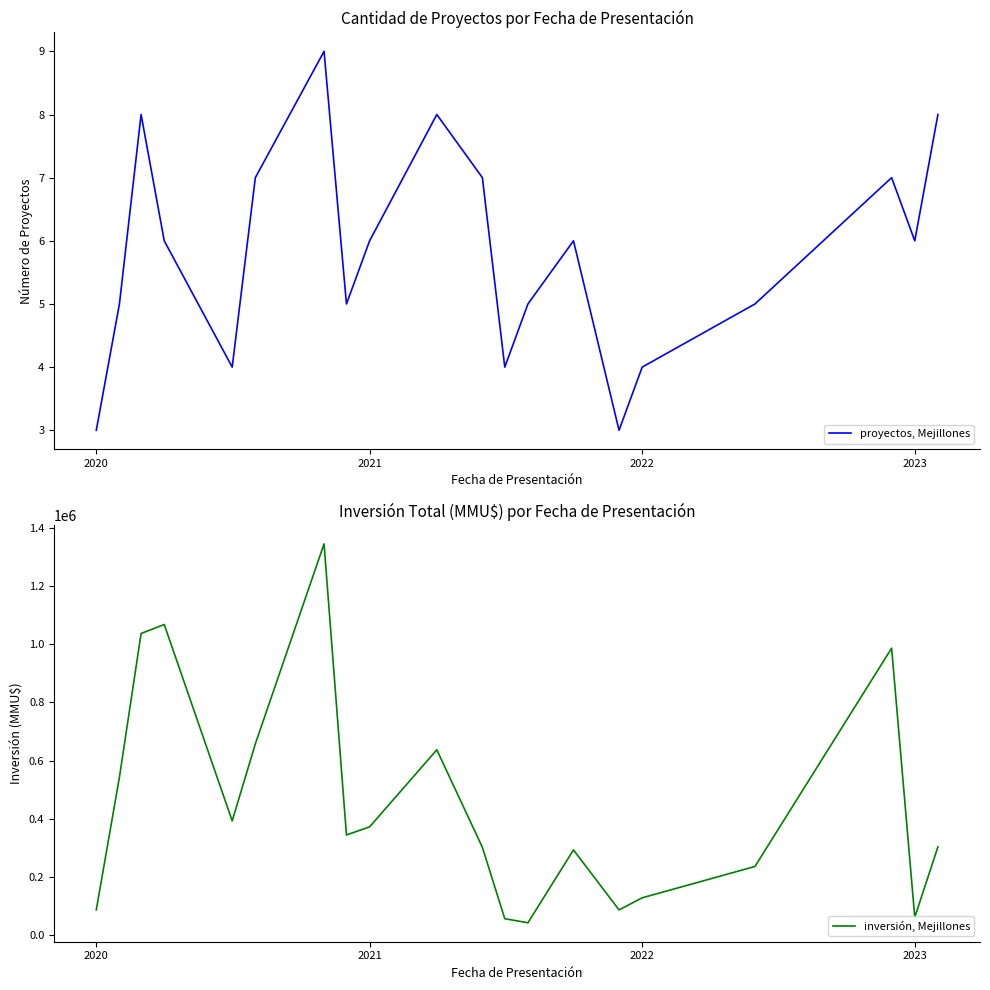

What is the average value of the proyectos, Mejillones series?

6